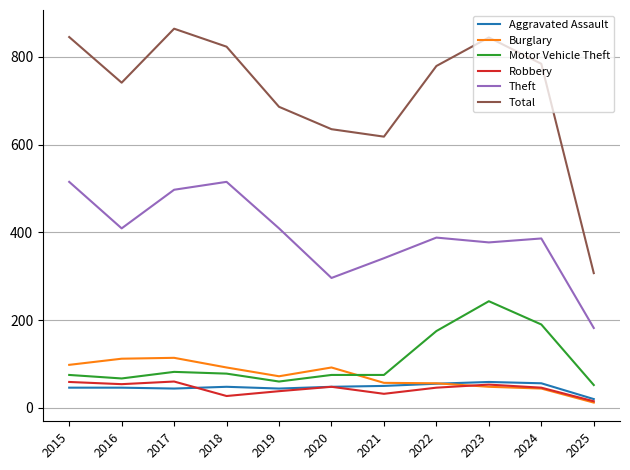

In Total, how many points are higher than both neighbors (excluding endpoints)?

2